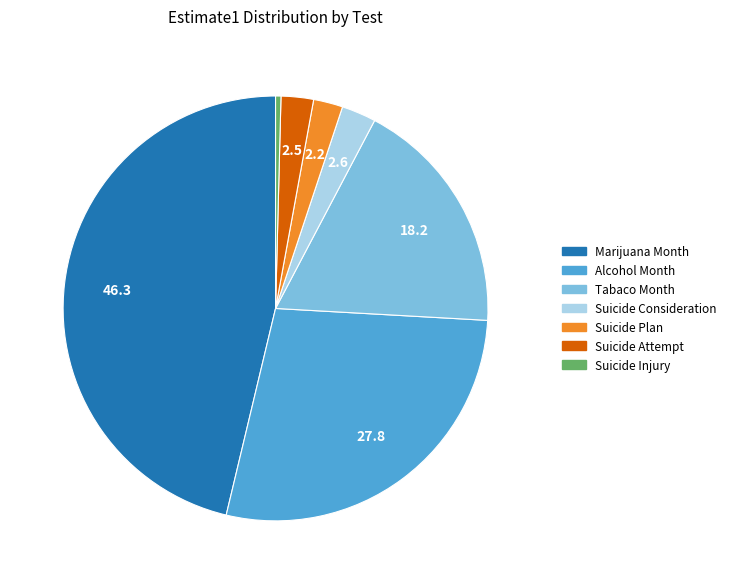

Count the number of slices in the pie.

7